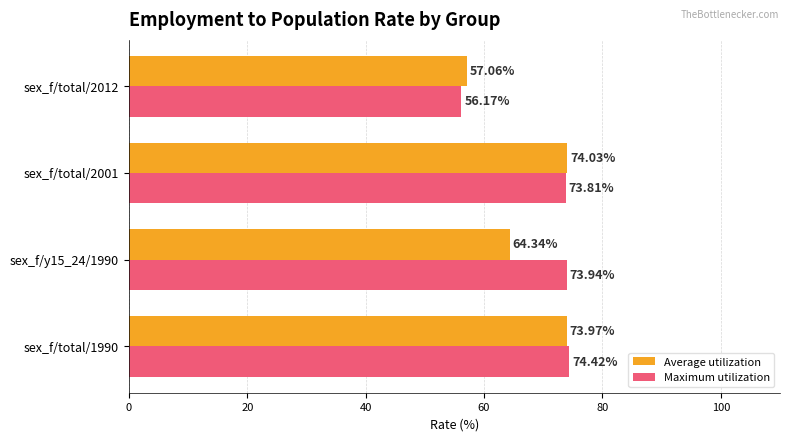

What is the sum of all Maximum utilization values?

278.3